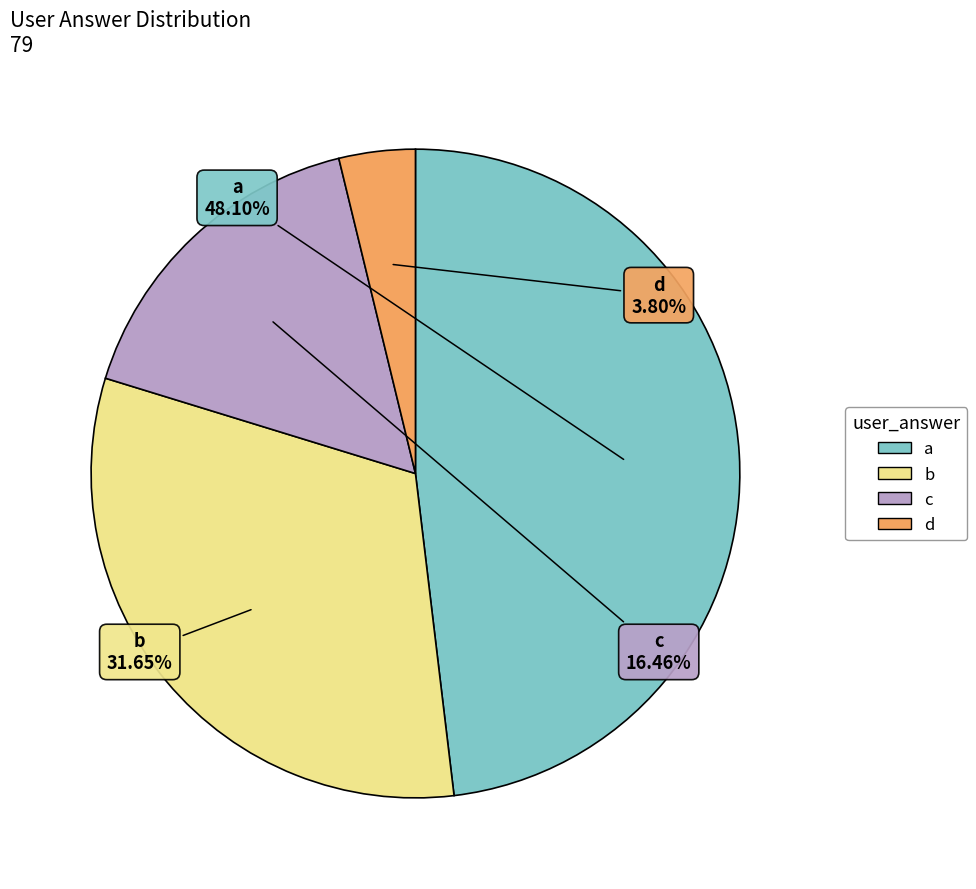

What is the total percentage of b and a?

79.7%